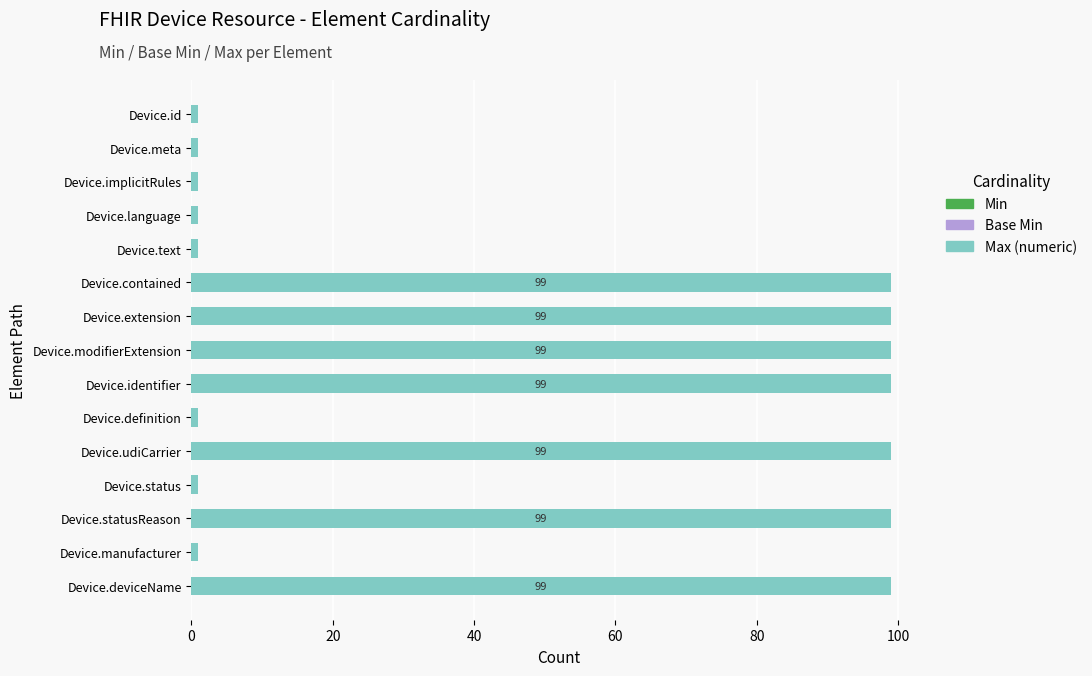

What is the maximum value shown in the chart?

99